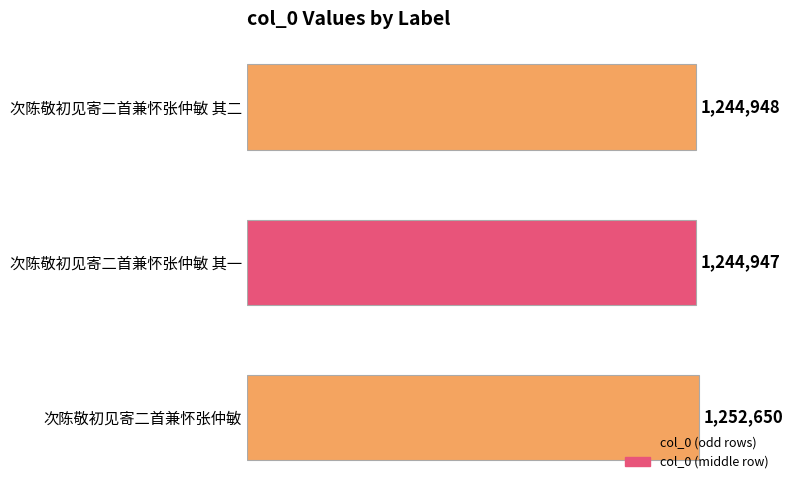

Rank the categories by value from highest to lowest.

次陈敬初见寄二首兼怀张仲敏, 次陈敬初见寄二首兼怀张仲敏 其二, 次陈敬初见寄二首兼怀张仲敏 其一